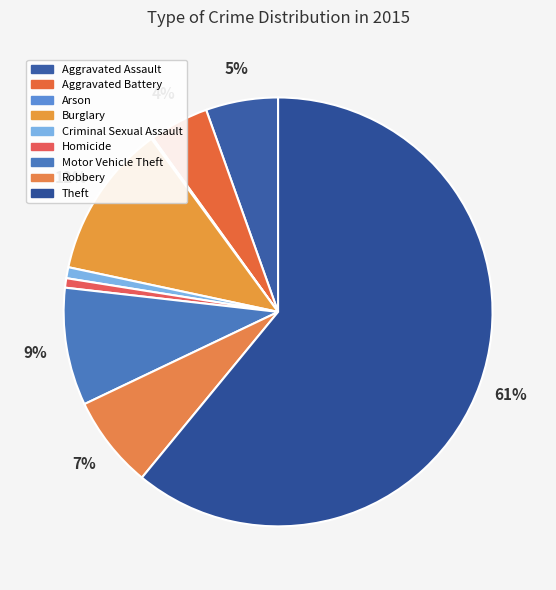

Does Theft account for over 50% of the chart?

Yes